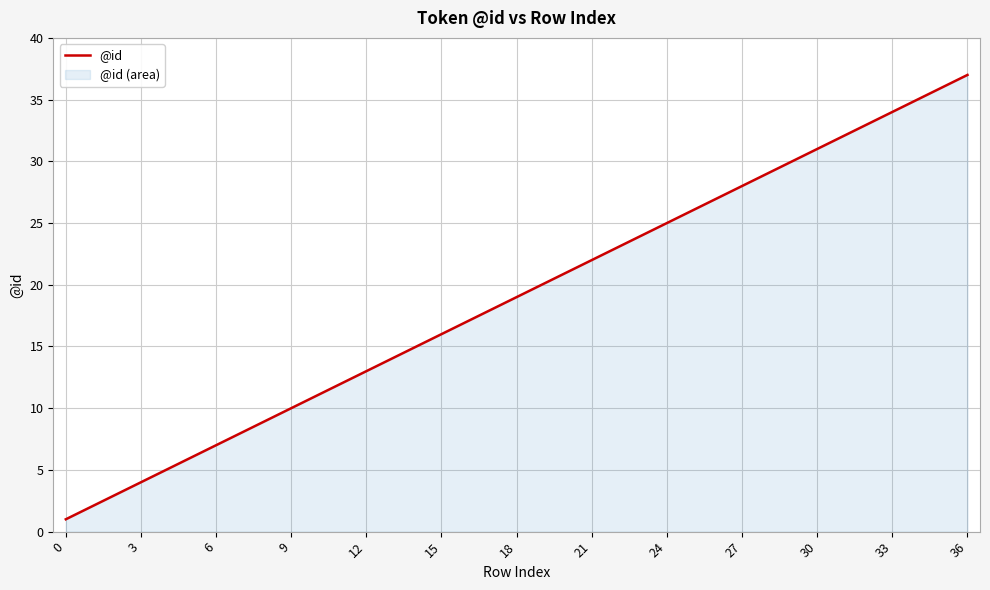

Which has a higher value, 0 or 6?

6